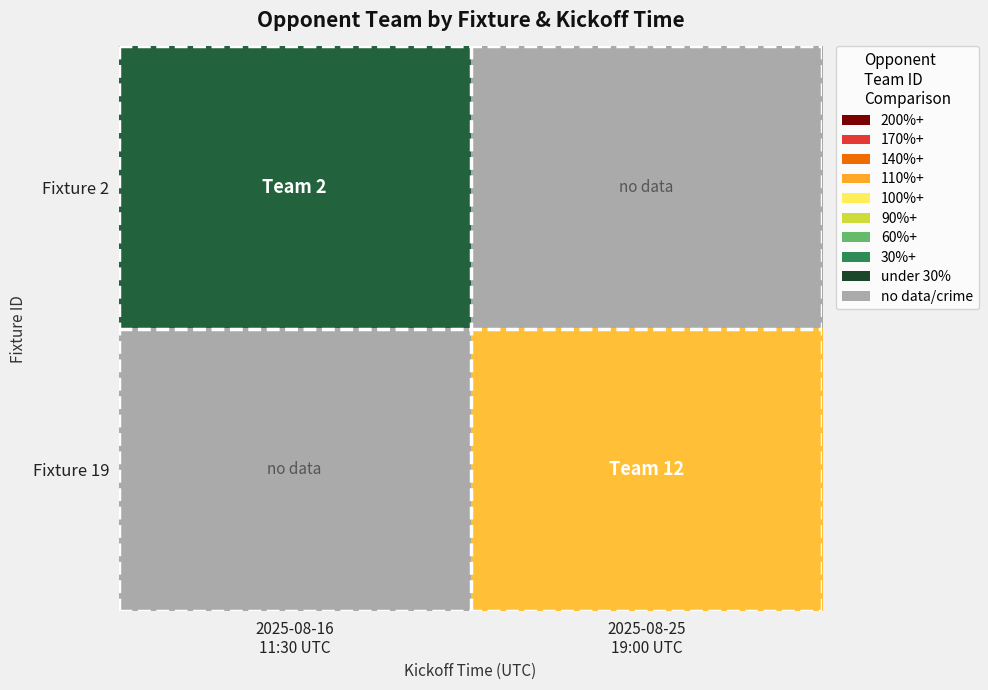

At which category does the chart reach its peak across all series?

2025-08-25
19:00 UTC